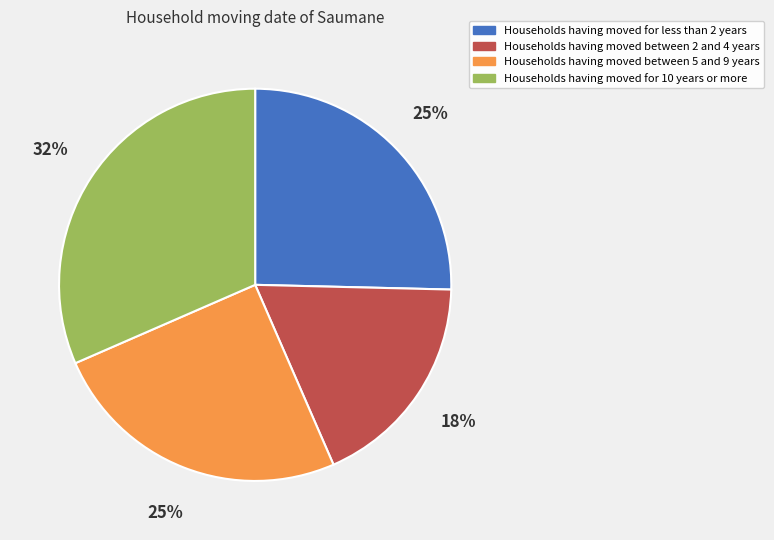

How many slices are in this pie chart?

4